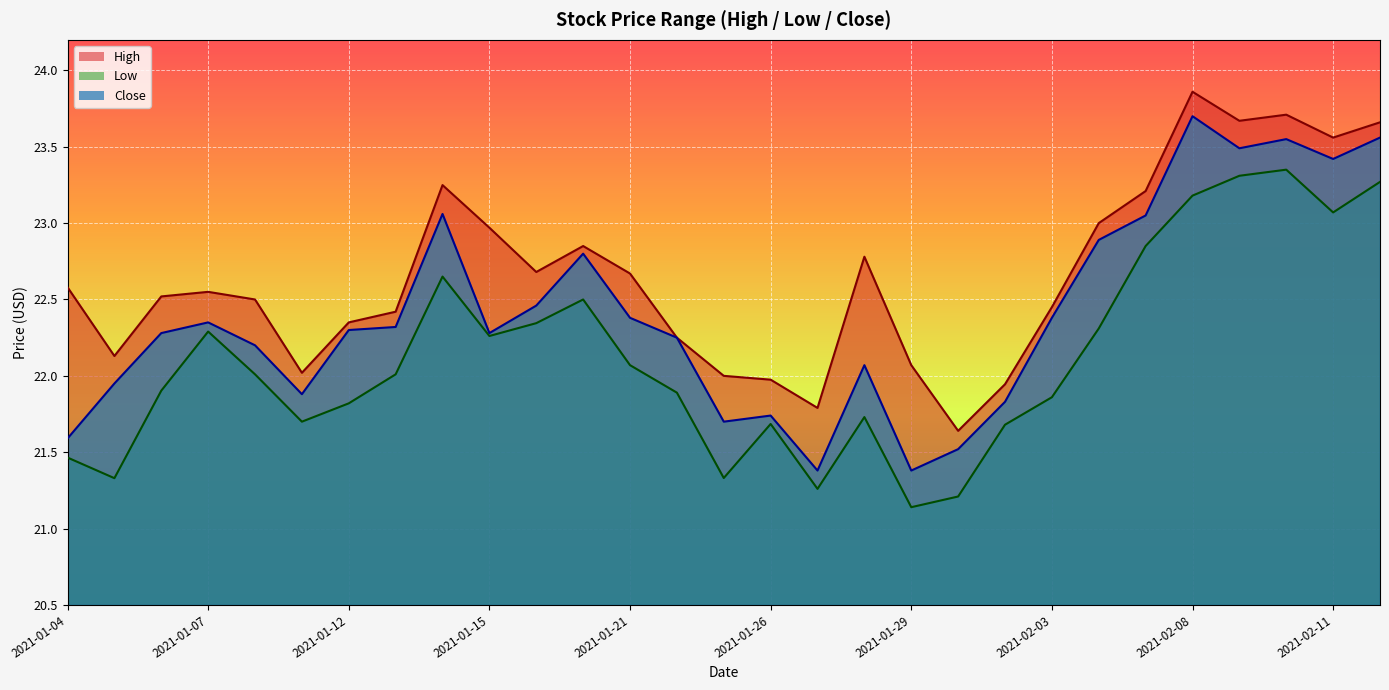

True or false: High and Low intersect in this chart.

False